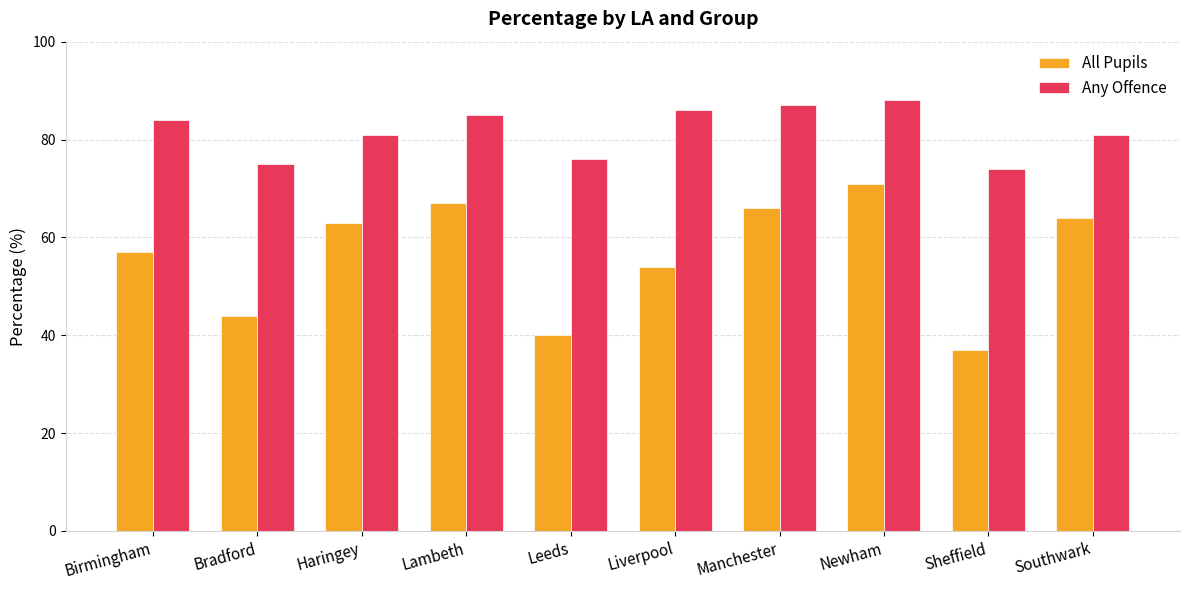

Which category has the highest value in the Any Offence series?

Newham